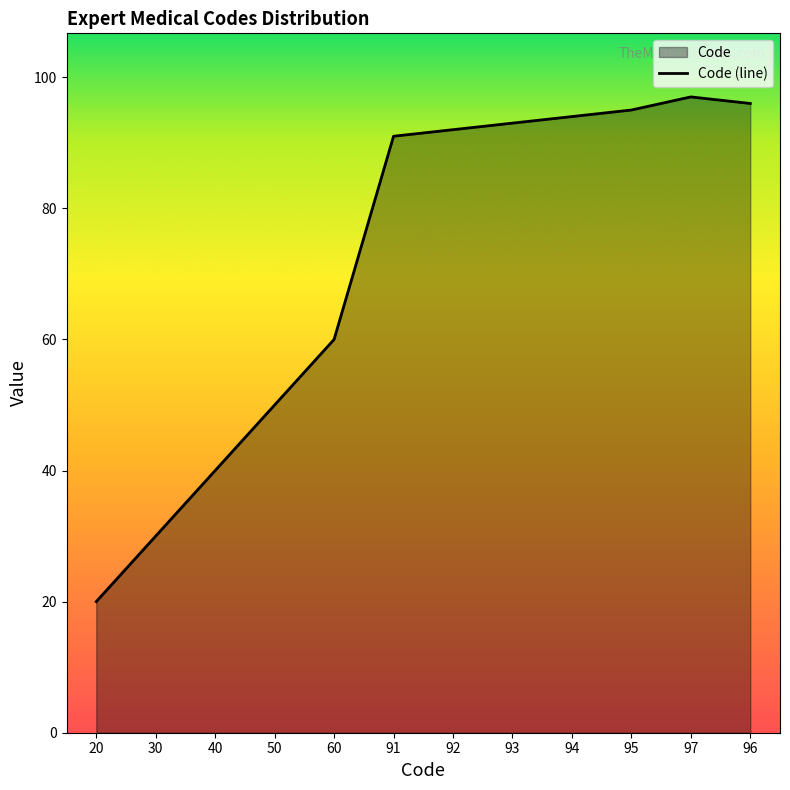

What is the minimum value shown in the chart?

20